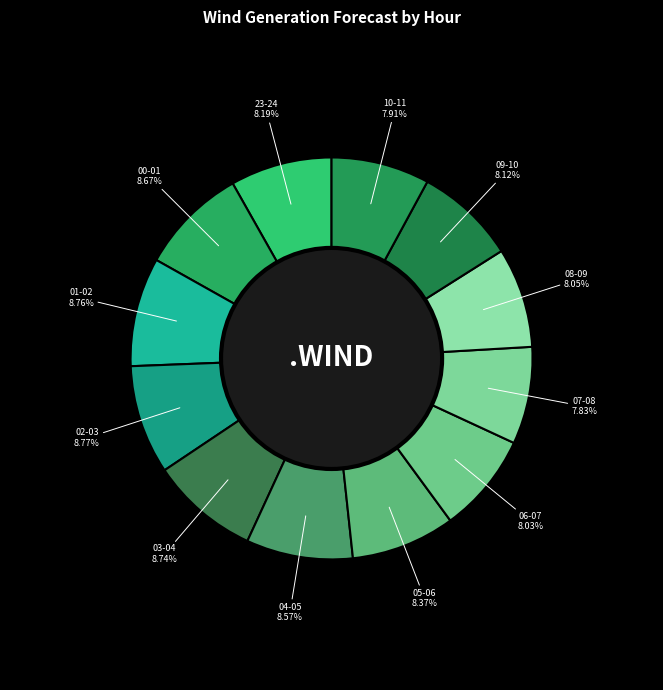

How many slices are in this pie chart?

12